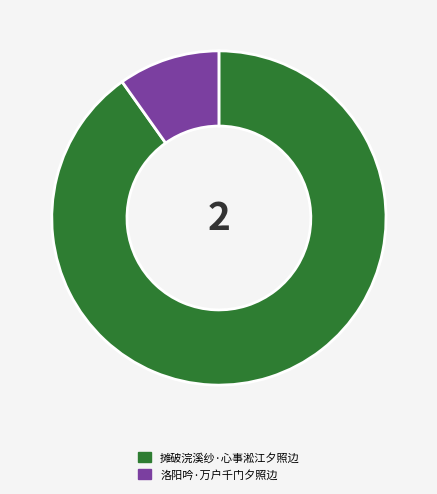

Is the sum of 洛阳吟·万户千门夕照边 and 摊破浣溪纱·心事淞江夕照边 greater than half?

Yes